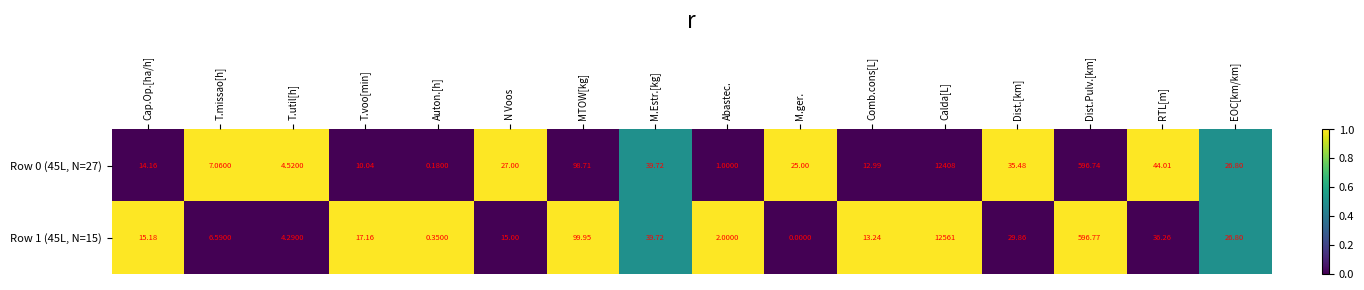

Is the value of Row 0 (45L, N=27) at Auton.[h] greater than the value of Row 1 (45L, N=15) at Auton.[h]?

No